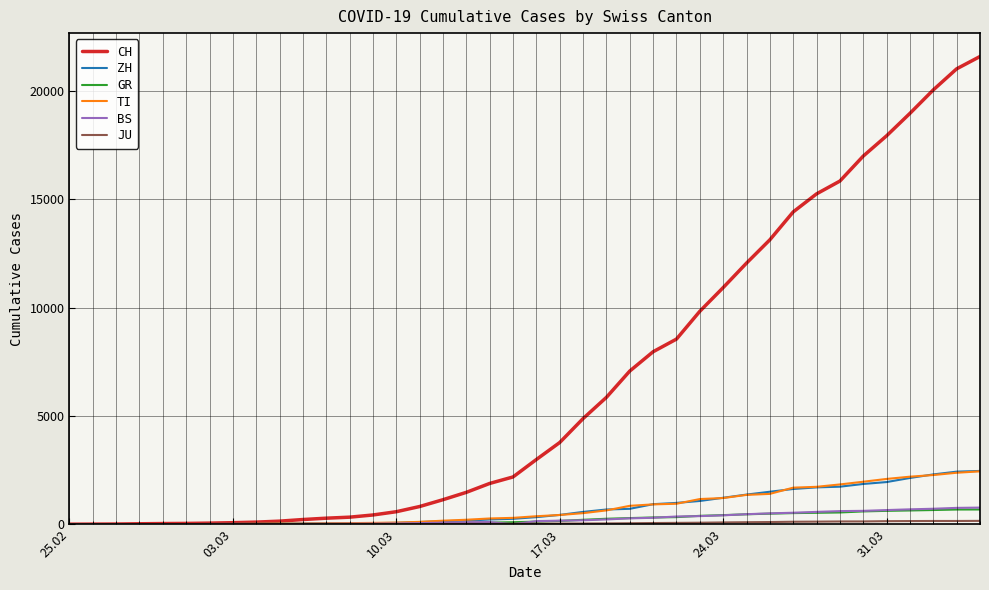

Which series has the largest range (max minus min)?

CH